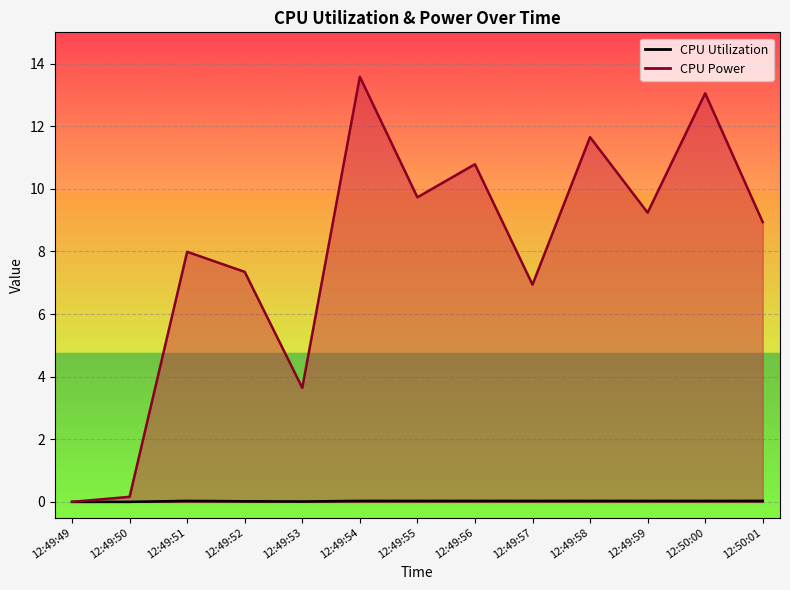

What is the label of the 1st point from the right?

12:50:01